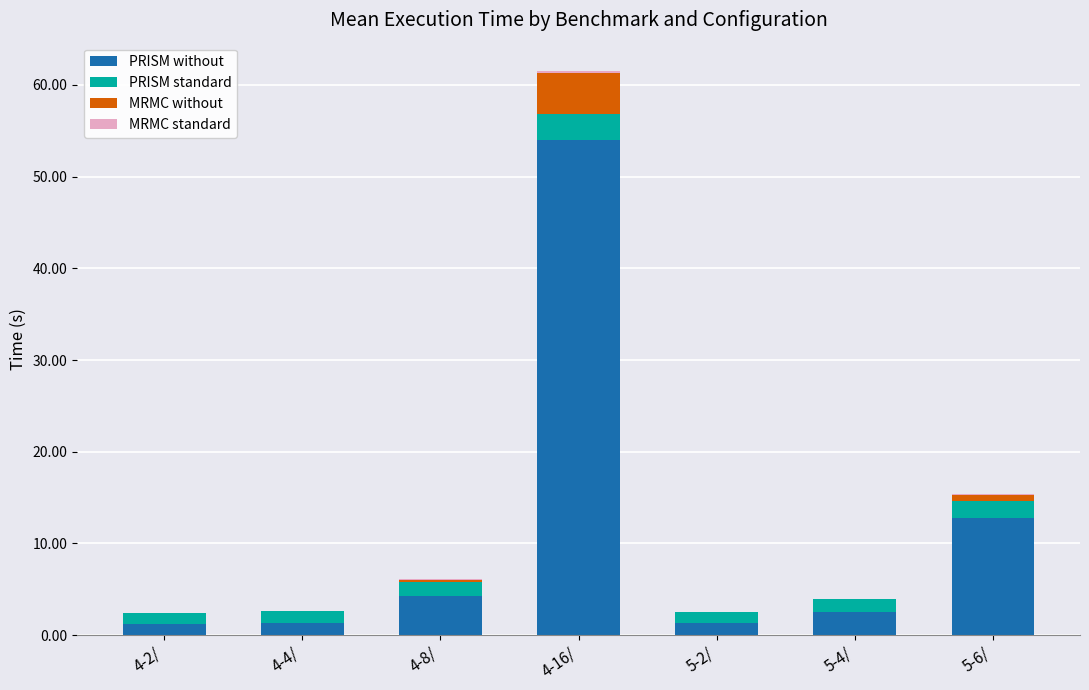

Is it true that PRISM without equals 4.3 at 4-8/?

True